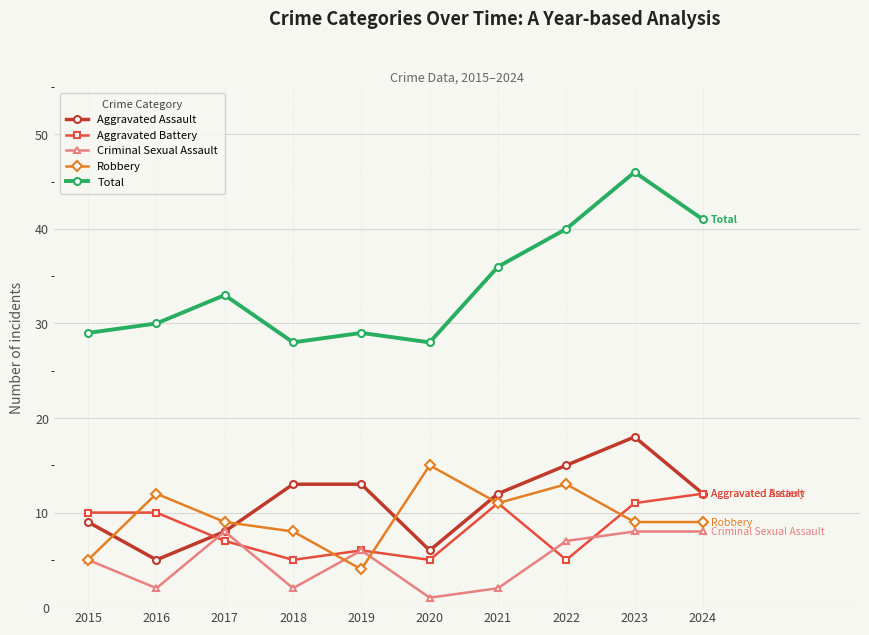

What is the greatest value displayed?

46